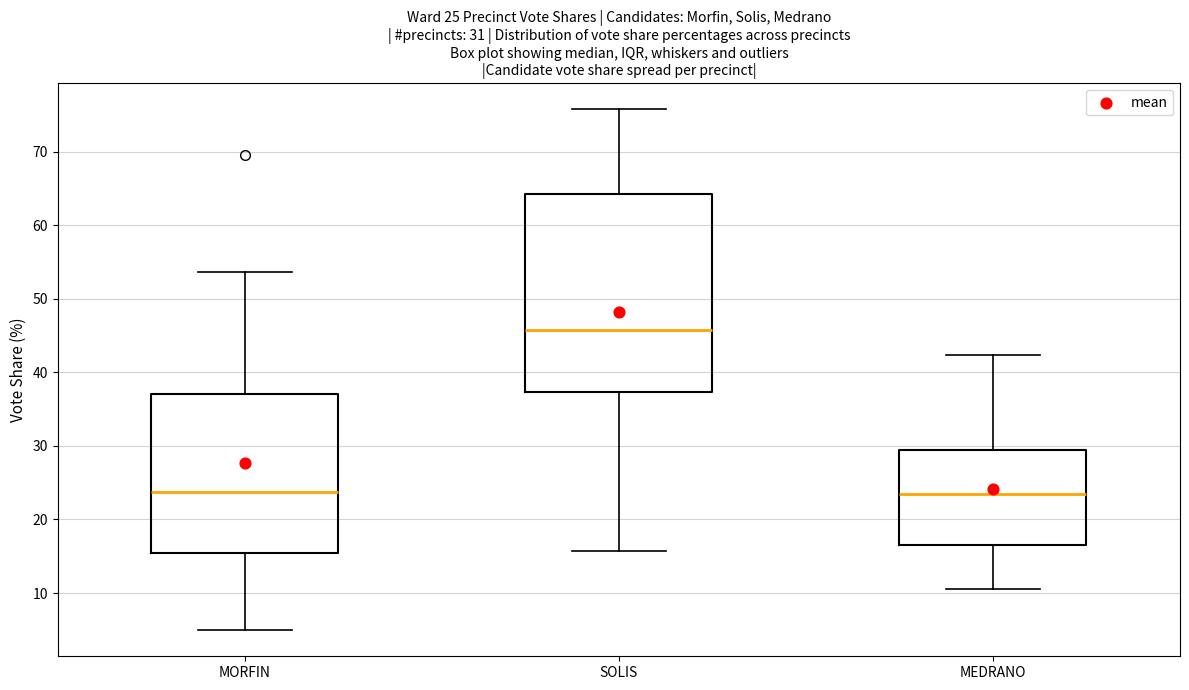

Which box is the tallest, from its lower edge to its upper edge?

SOLIS